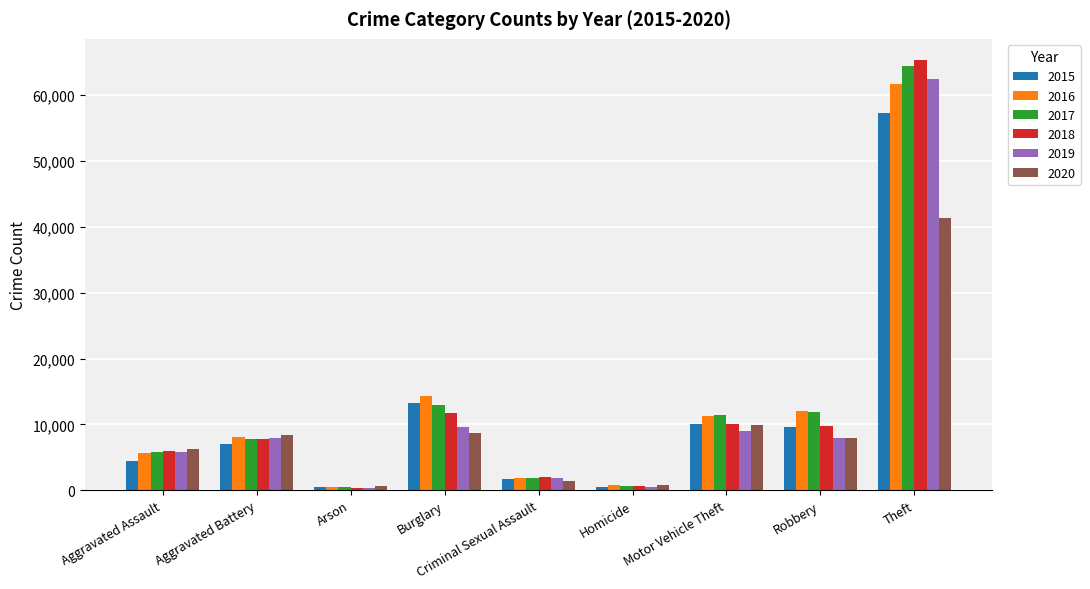

What is the total value across all series at Theft?

352392